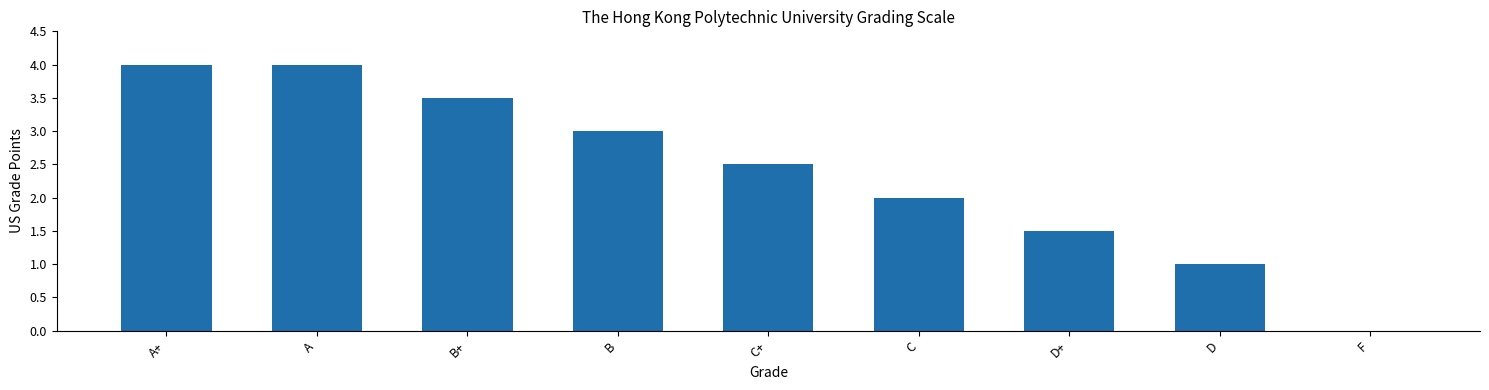

Which has a higher value, A or B+?

A